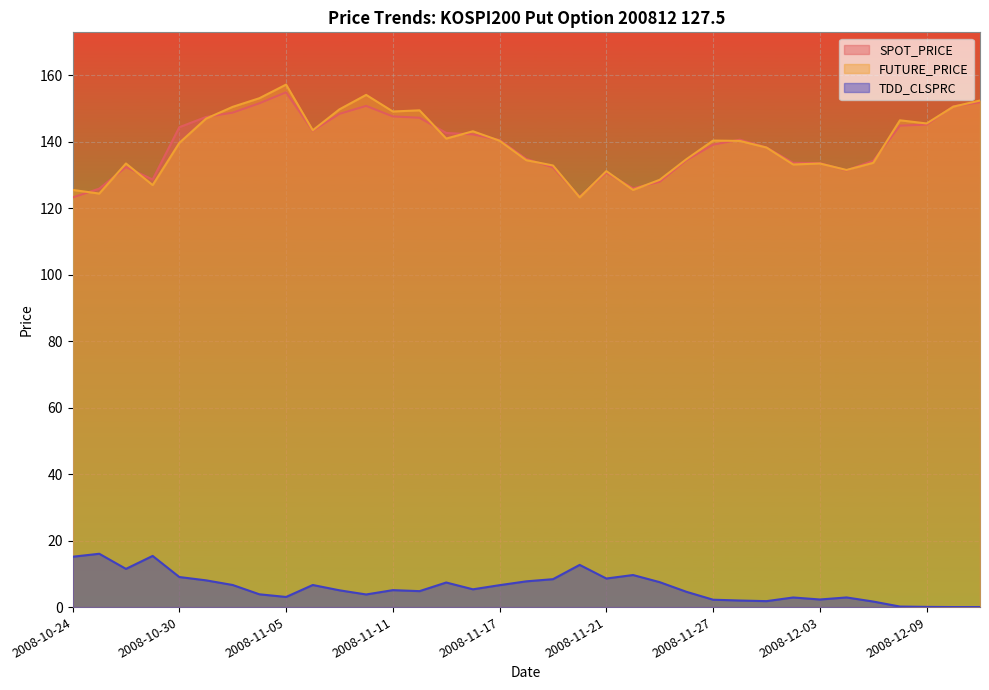

Where do SPOT_PRICE and FUTURE_PRICE first cross each other?

2008-10-24 and 2008-10-27